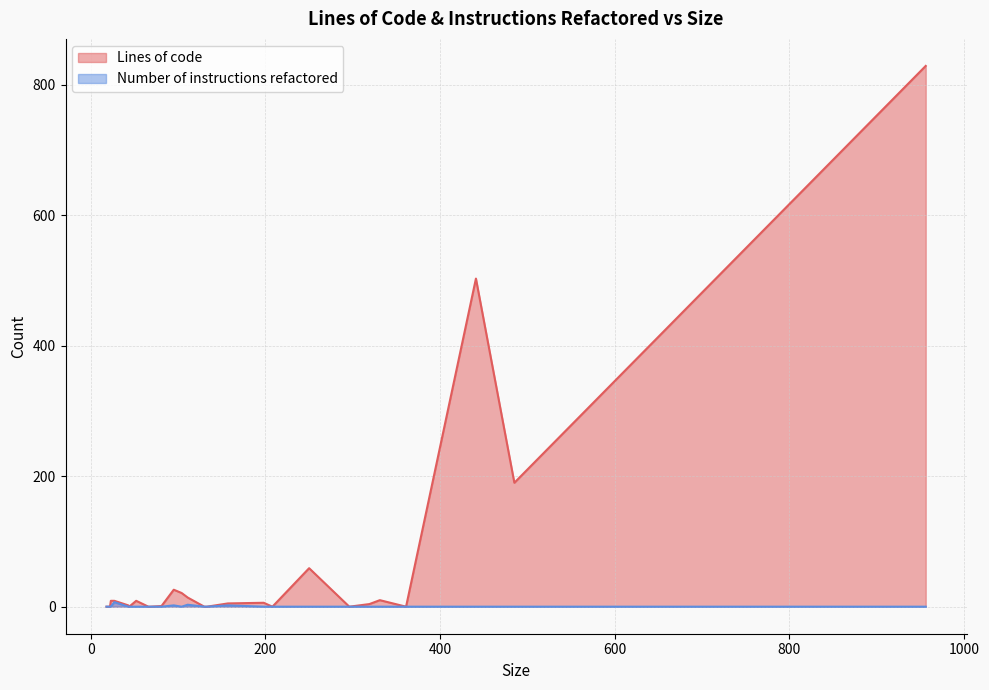

Which series changed the most between 43 and 130?

Lines of code